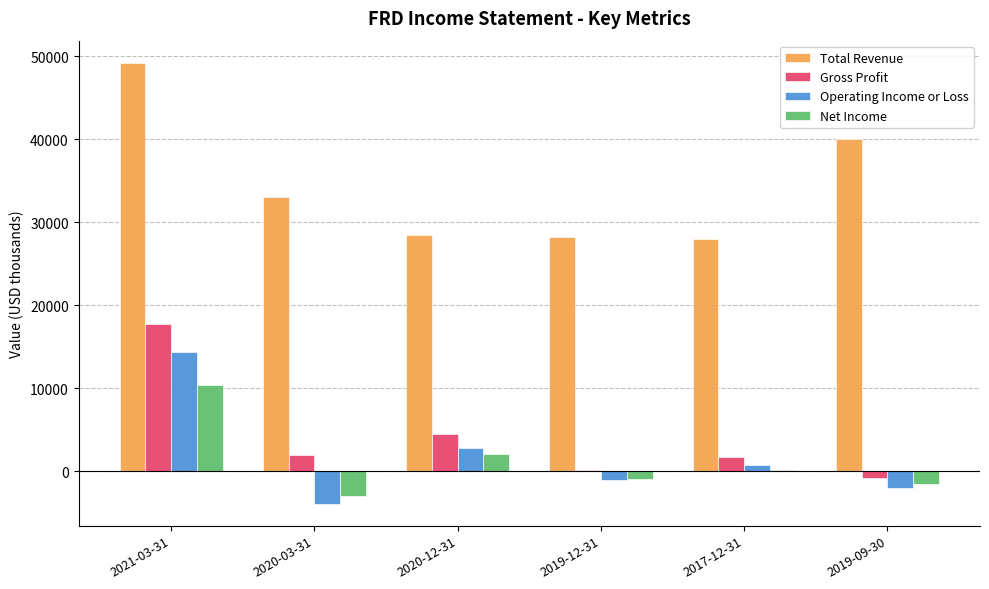

Is it true that Net Income equals -3000 at 2020-03-31?

True